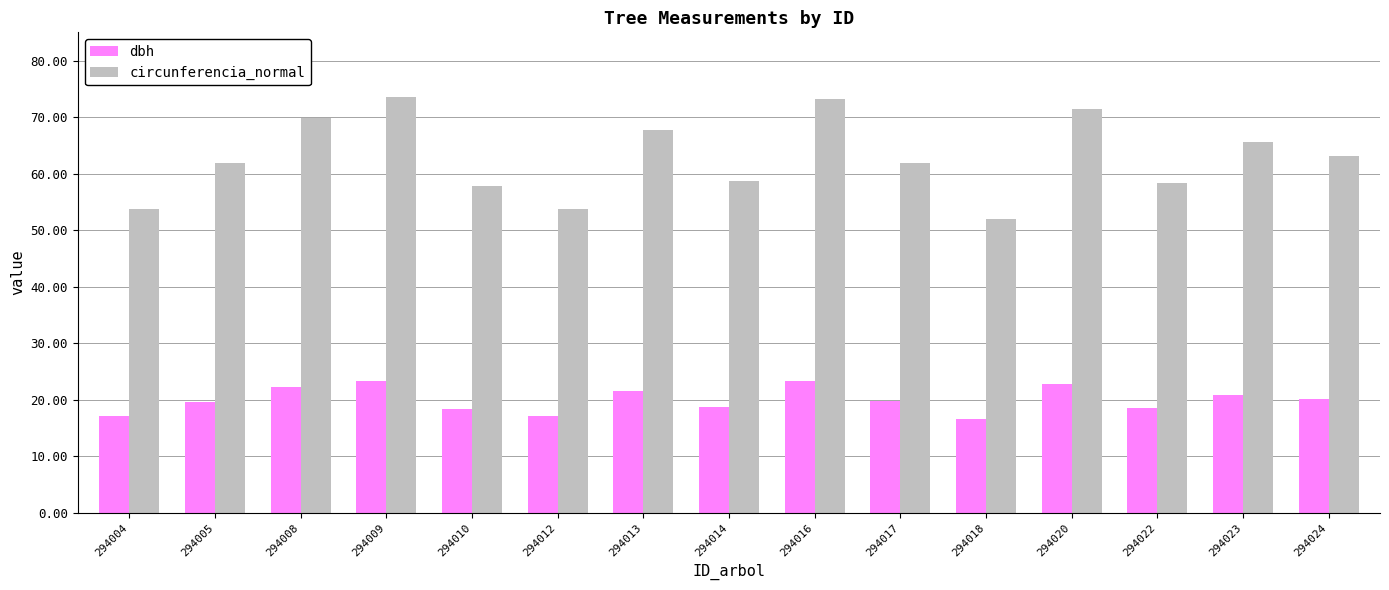

The circunferencia_normal series shows 69.9 at 294008. True or false?

True